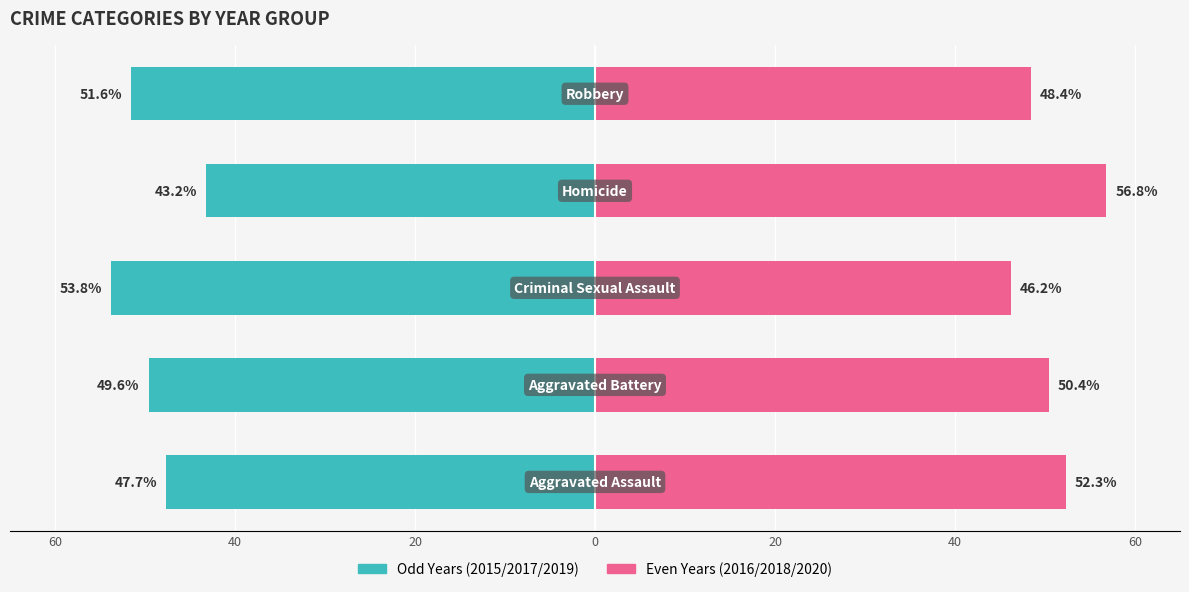

Which series has the largest total across all categories?

2016/2018/2020 (even years)